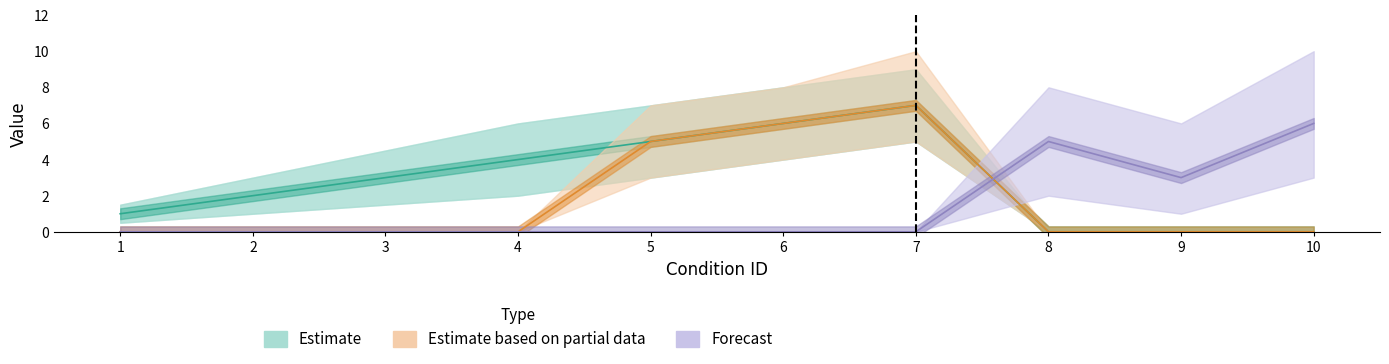

Which series has the widest spread of values?

Estimate